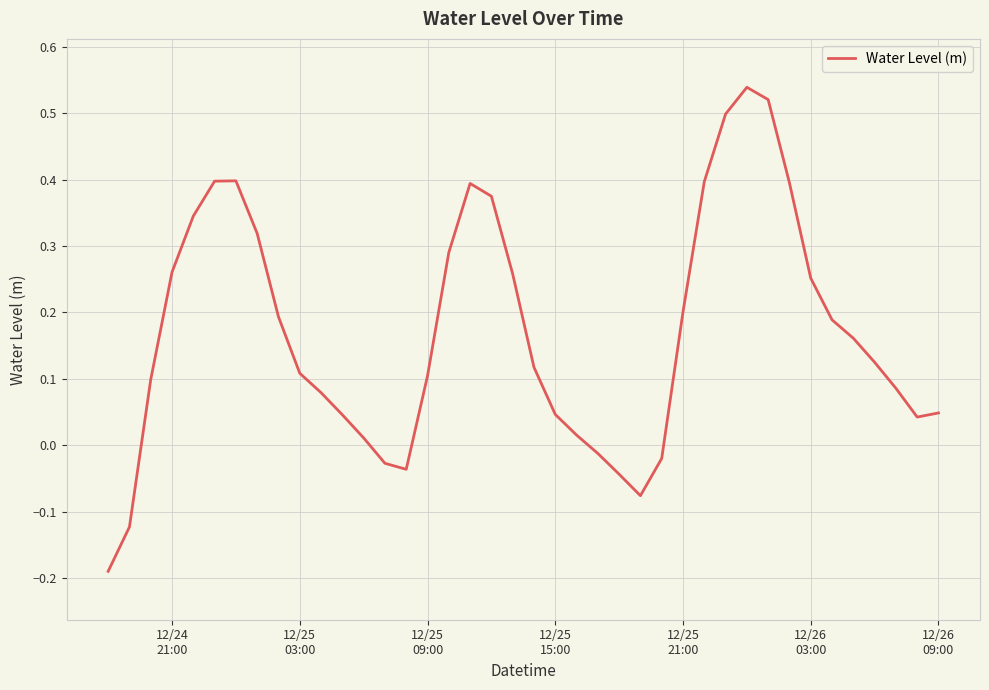

How many lines are shown in the chart?

1